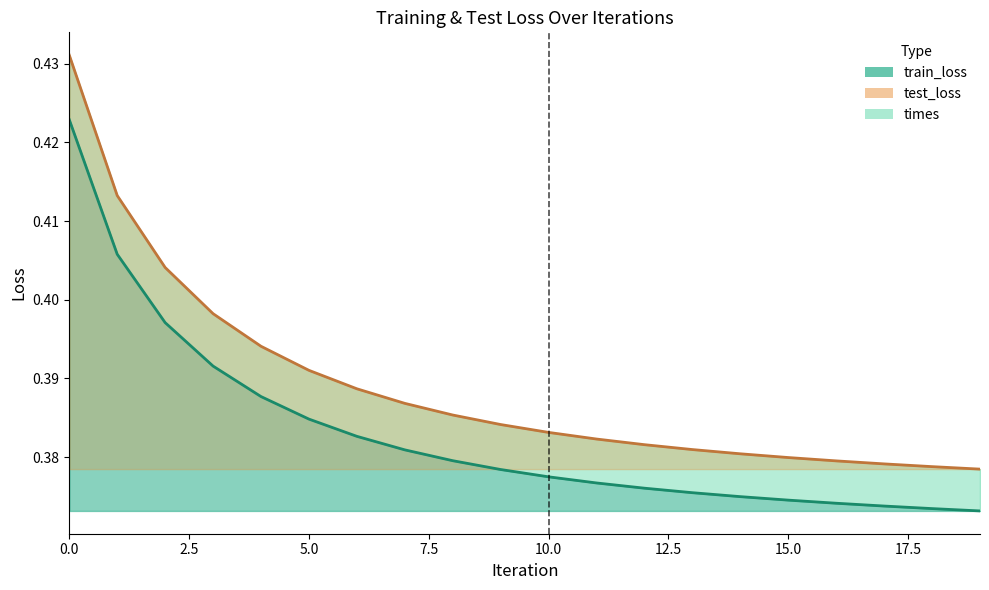

What is the sum of all test_loss values?

7.8